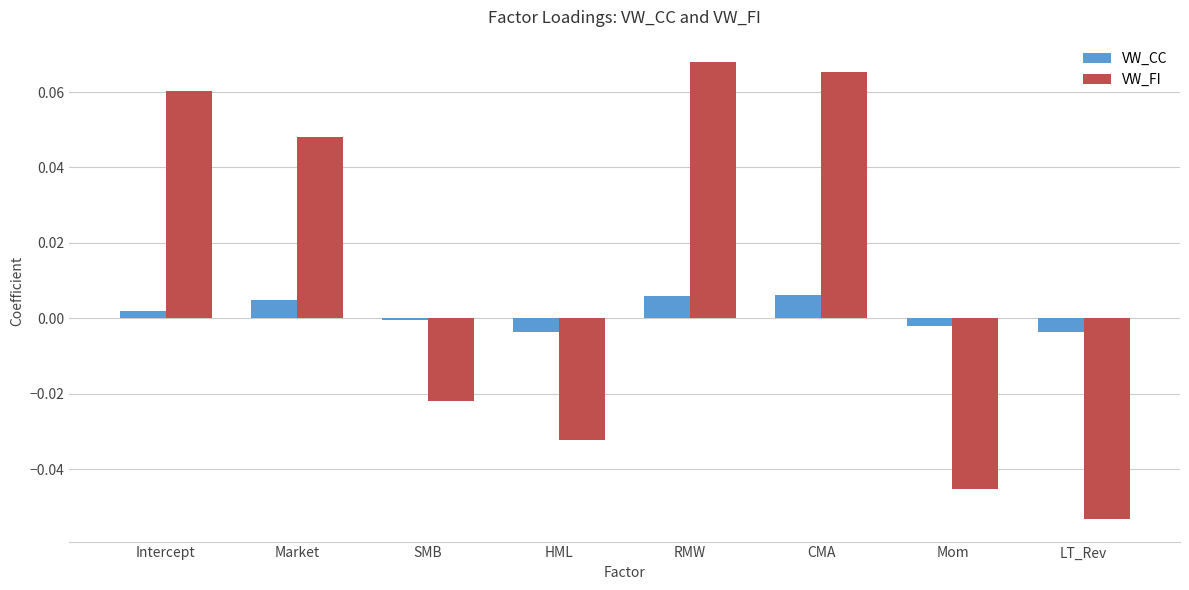

At which category does the chart reach its minimum across all series?

LT_Rev